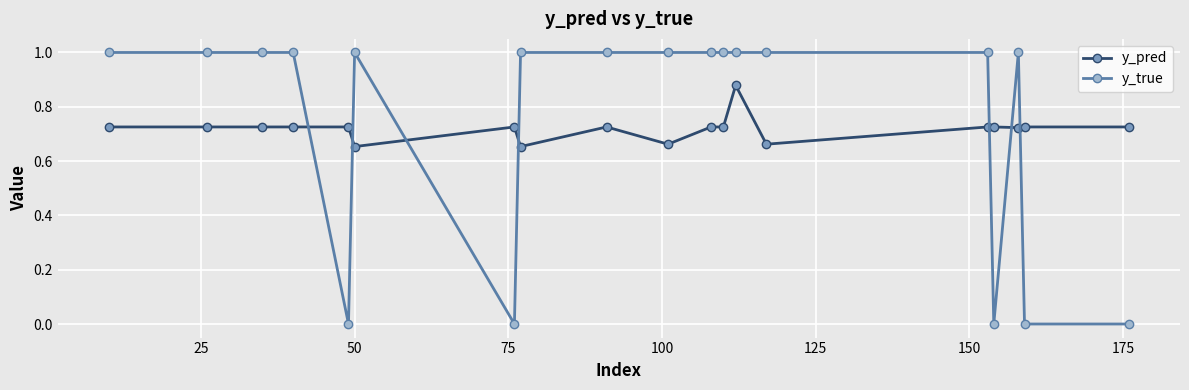

Rank the series by their maximum value, from lowest to highest.

y_pred, y_true